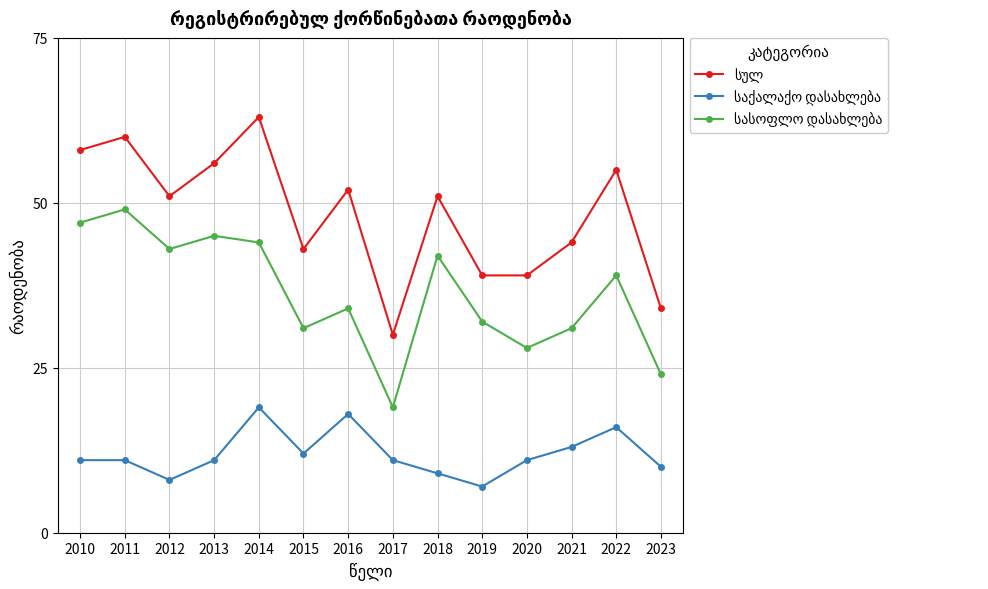

What is the spread (max minus min) of values at 2020?

28